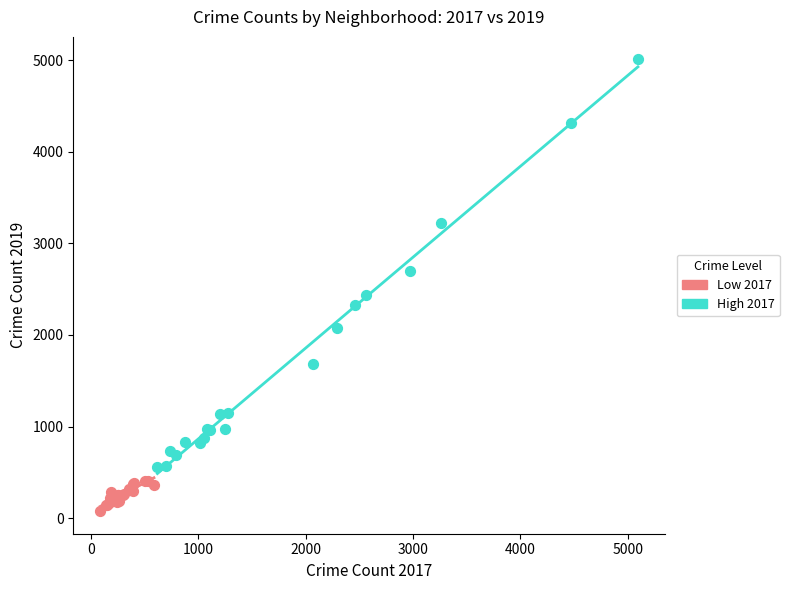

Which series reaches the minimum Y coordinate?

Low 2017